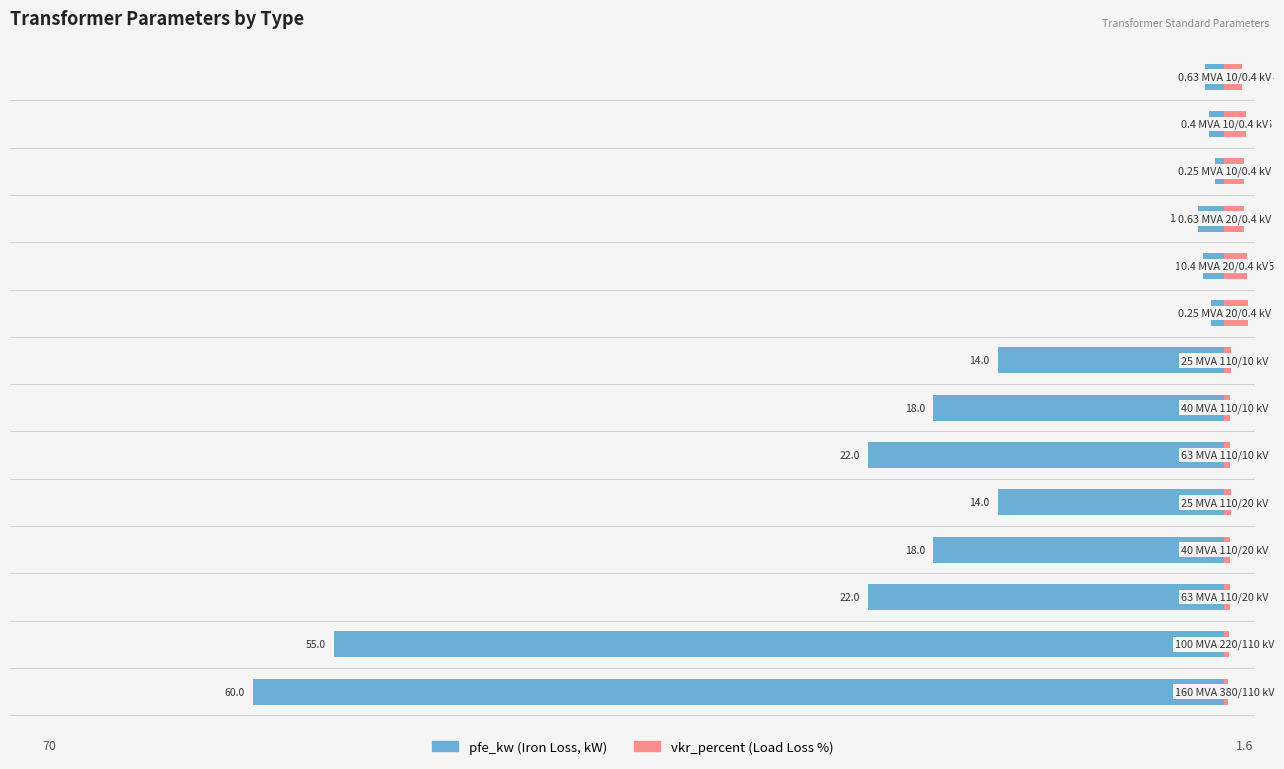

What is the total value across all series at 11?

0.6